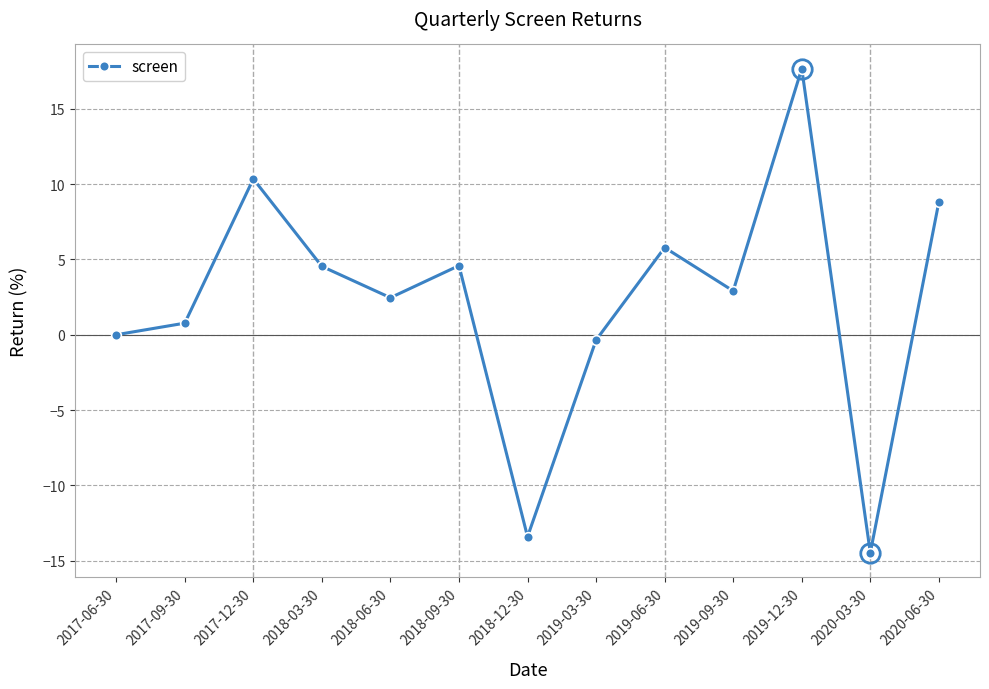

What value does the data have at 2019-09-30?

2.9